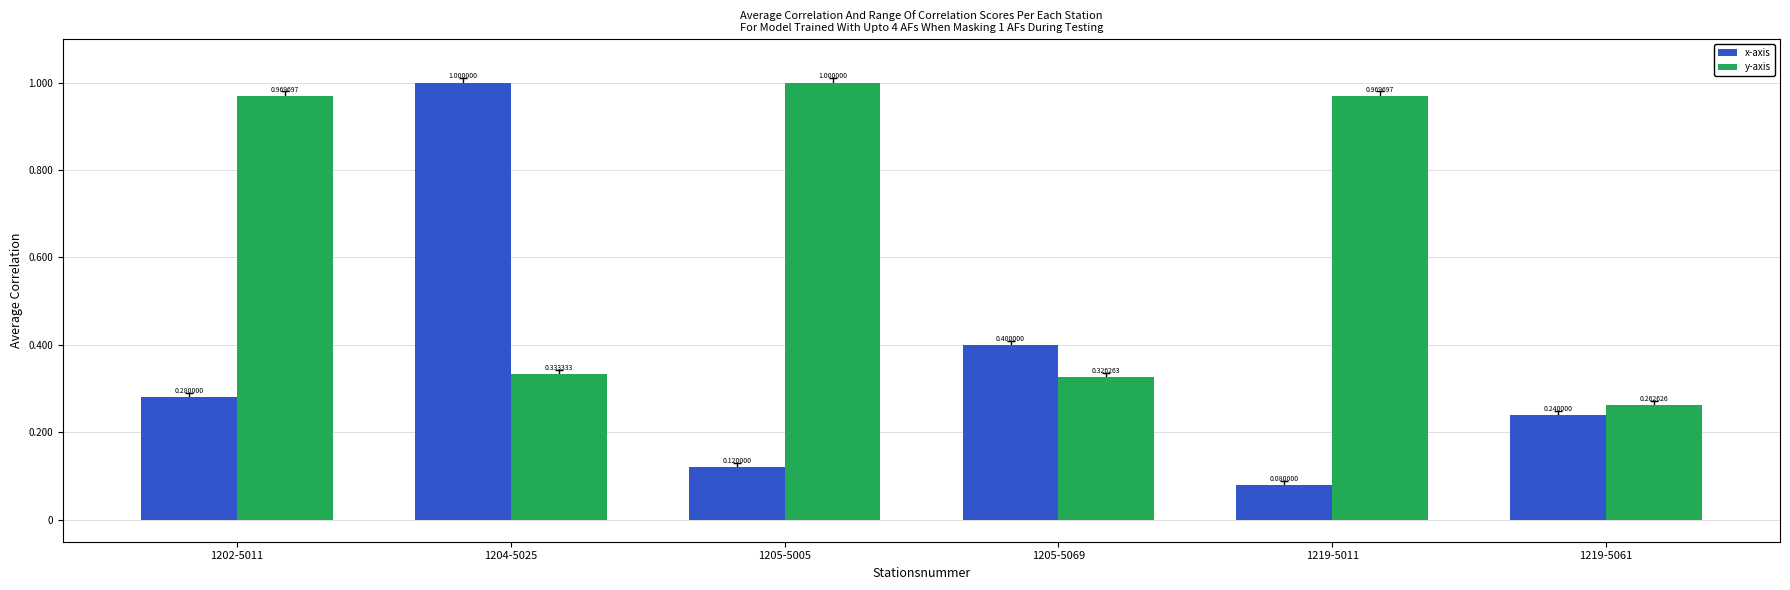

What is the highest value of the x-axis series?

1.0